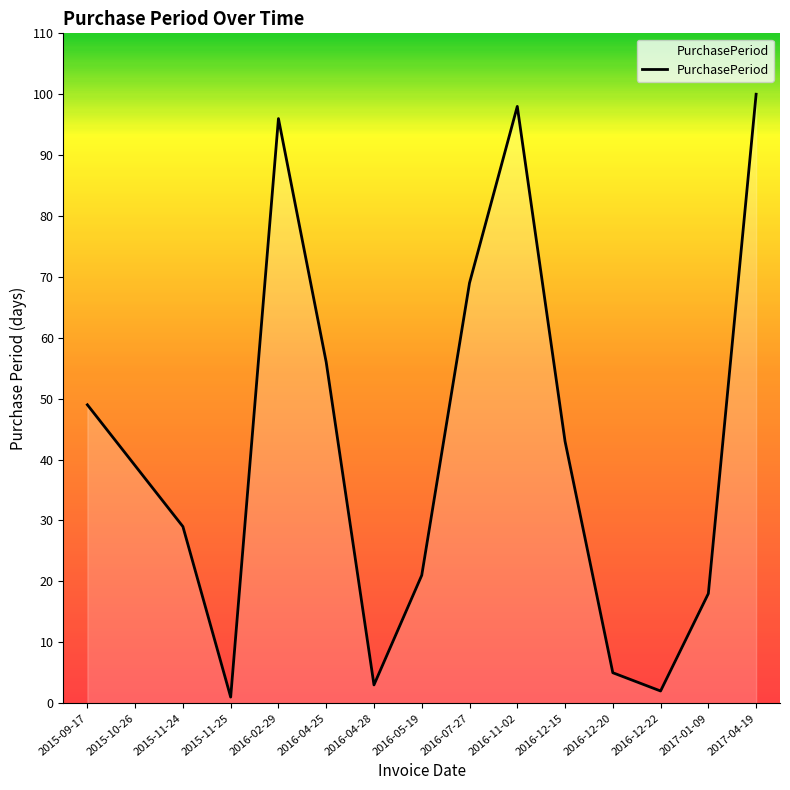

At which category does the chart reach its minimum across all series?

2015-11-25